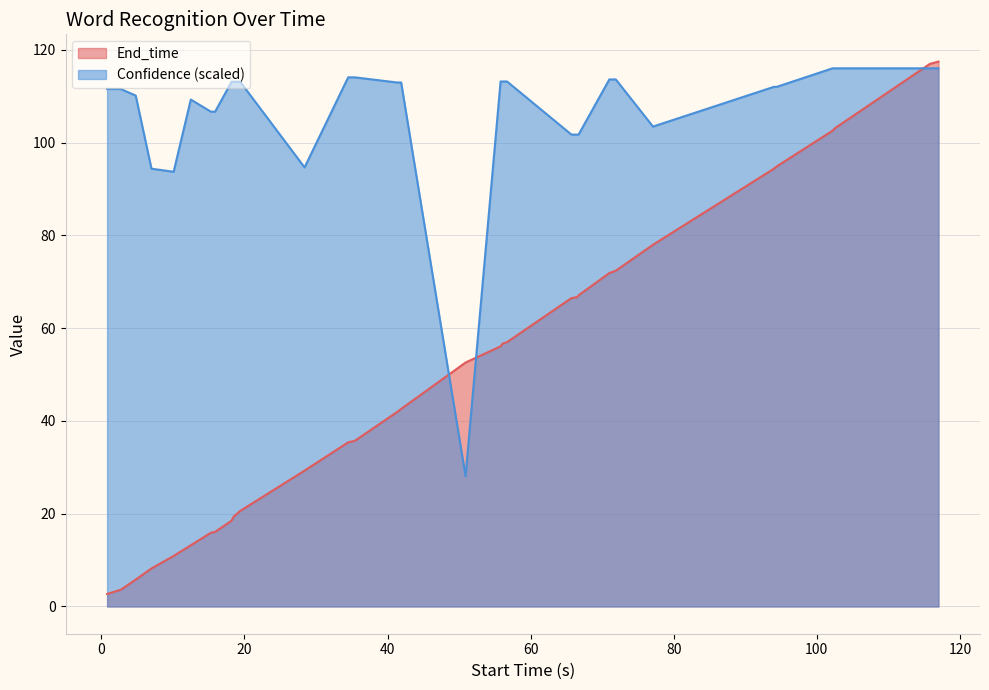

Rank the series by their average value, from highest to lowest.

Confidence (scaled), End_time